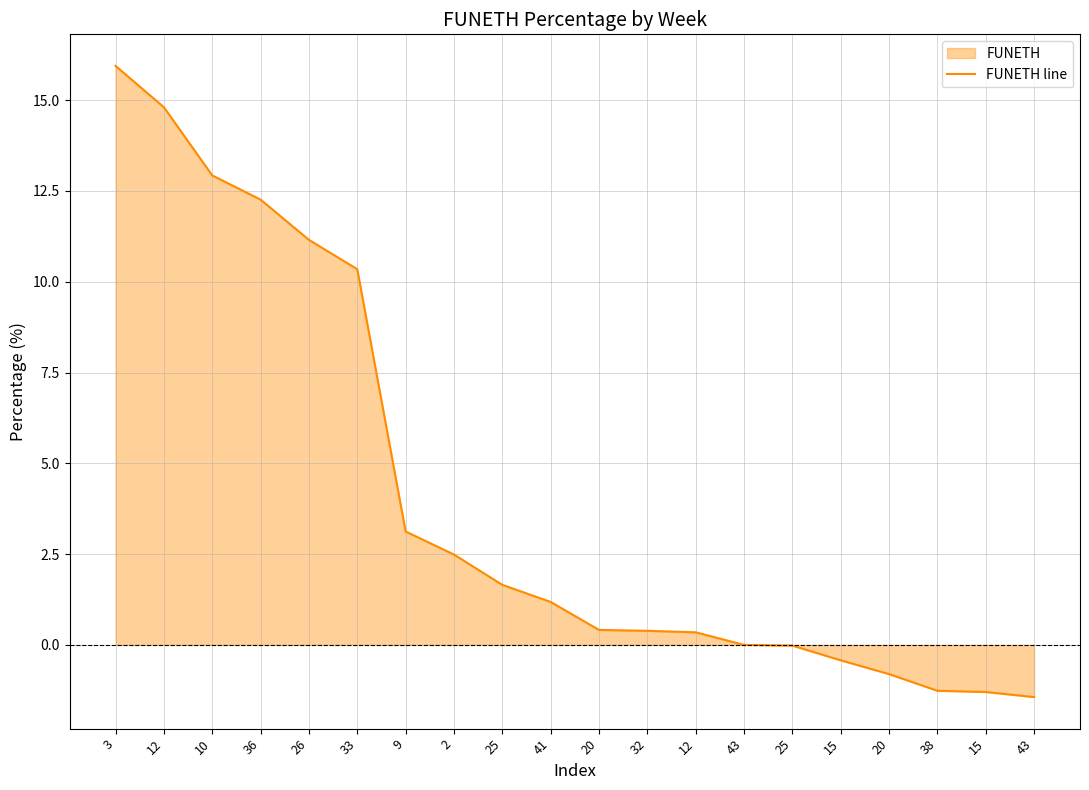

The value at 32 is 0.4. True or false?

True